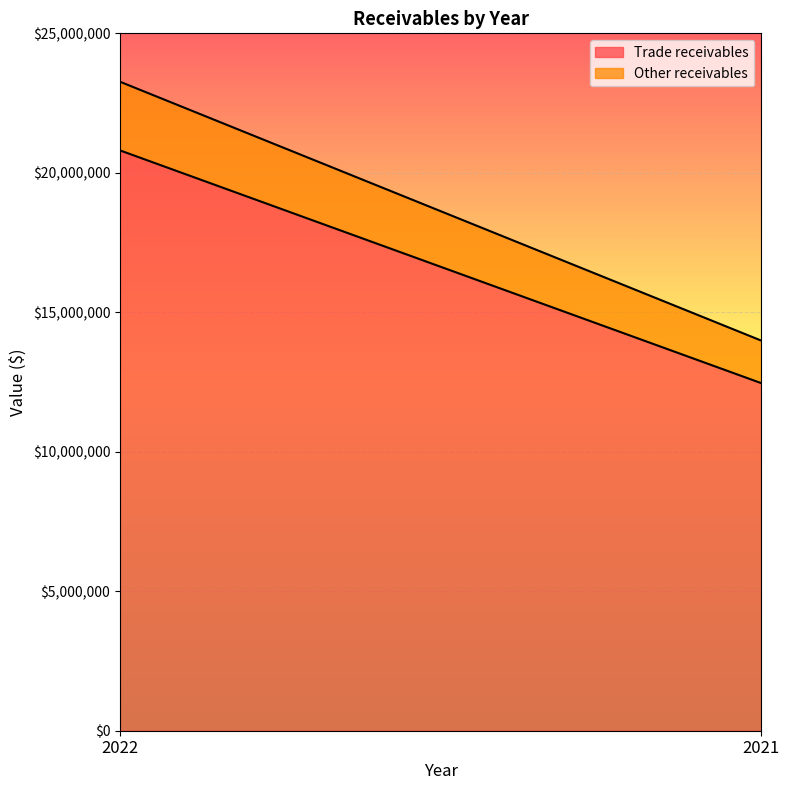

Reading left to right, transcribe all the data shown in this chart.

Trade receivables: 2022=20803777	2021=12458361
Other receivables: 2022=2461924	2021=1525145